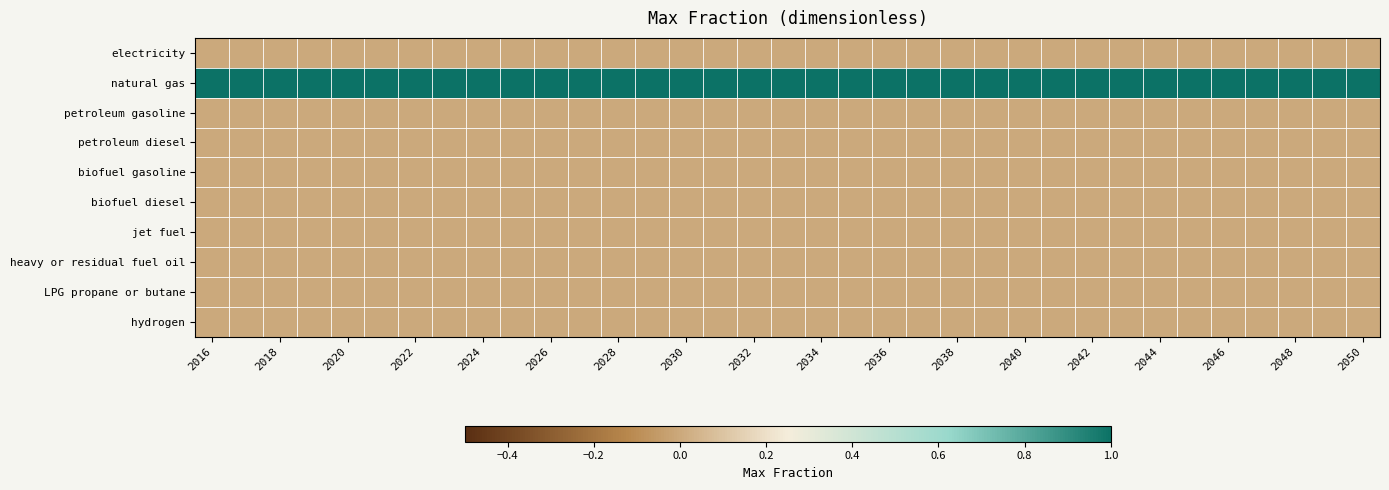

At how many categories does at least one series exceed 0?

35